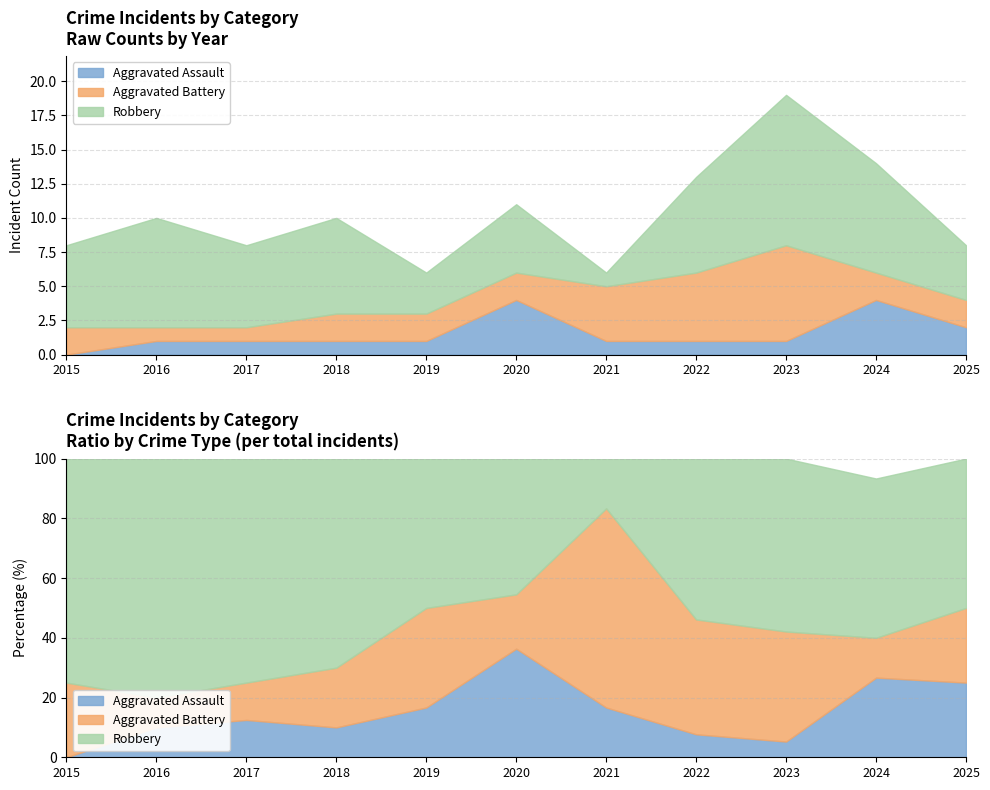

True or false: Aggravated Assault and Total cross at least once.

False